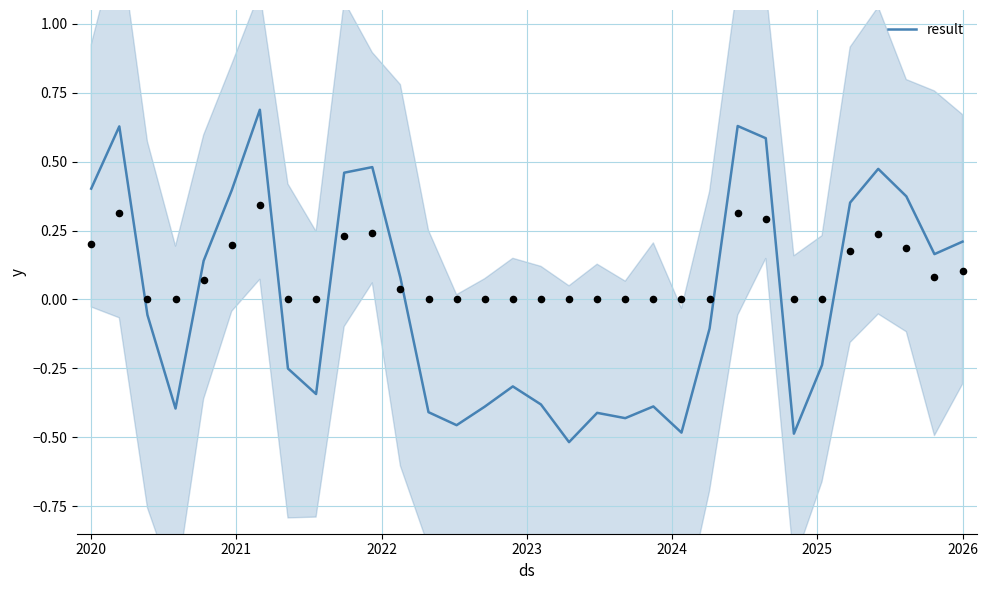

At which label does result first exceed 0?

2020